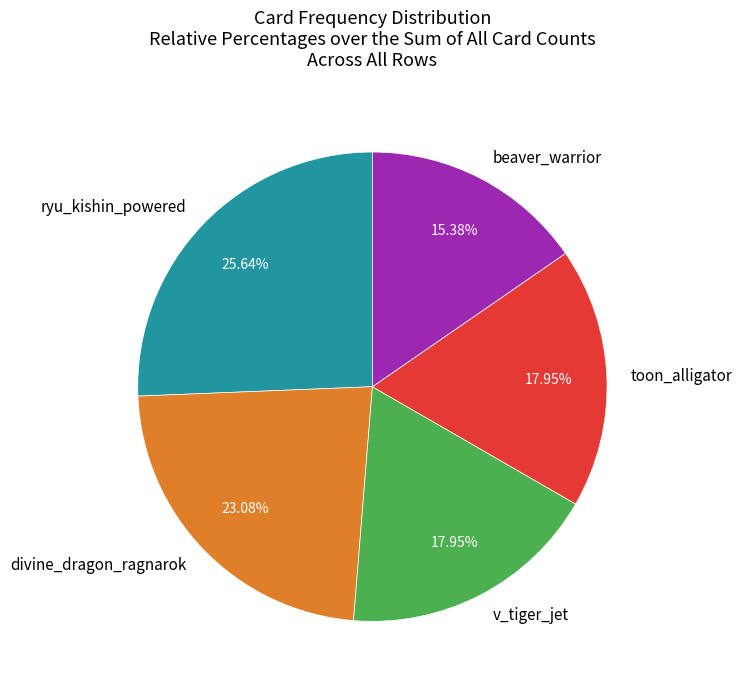

Is there any slice that represents more than half of the pie?

No